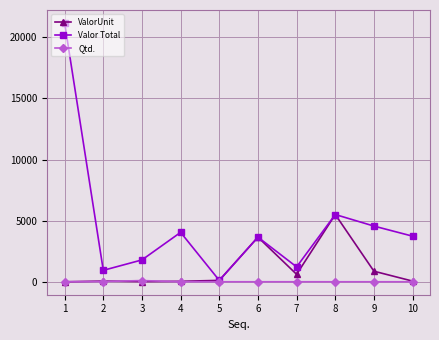

Which series changed the most between 7 and 9?

Valor Total